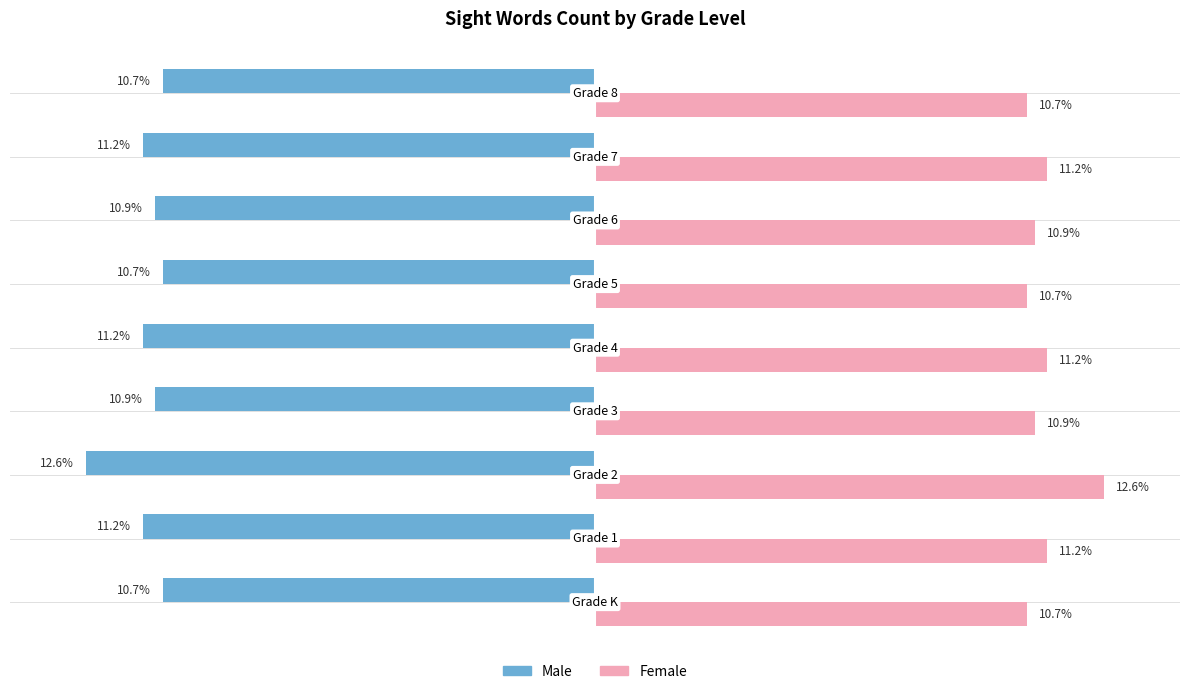

Rank the series by their average value, from highest to lowest.

Female, Male